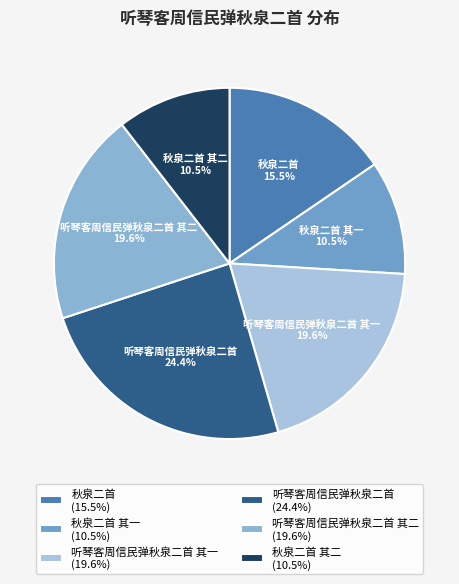

To the nearest percent, what is the difference between the largest and smallest slice percentages?

14%